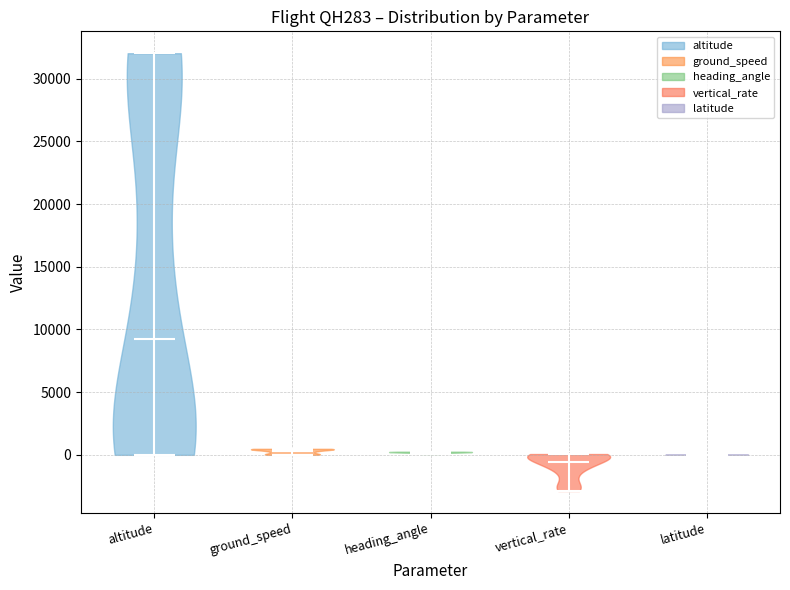

Reading left to right, read every violin against the y-axis: where its median line is, and the lowest and highest points it reaches. The values are not printed on the chart, so give them approximately, as read against the axis.

altitude: median line 9000, lowest point 0, highest point 32000
ground_speed: median line 500, lowest point 0, highest point 500
heading_angle: median line 0, lowest point 0, highest point 500
vertical_rate: median line -500, lowest point -3000, highest point 0
latitude: median line 0, lowest point 0, highest point 0